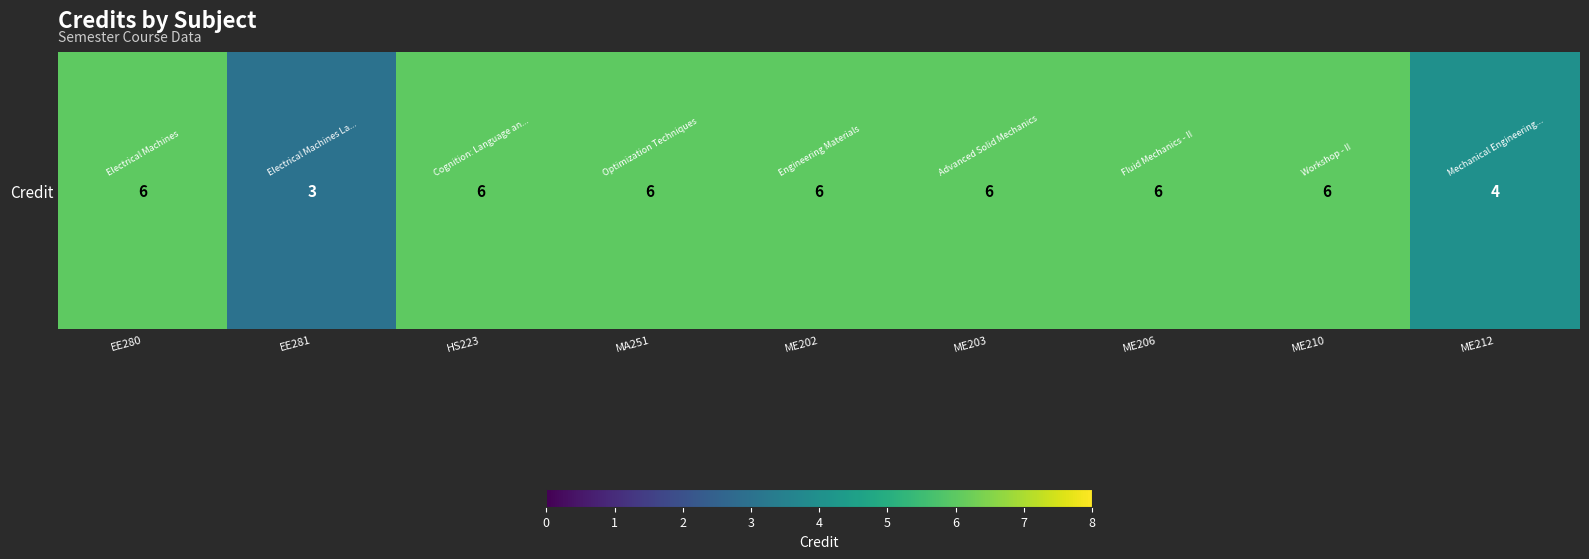

Which label corresponds to the smallest value in the chart?

EE281